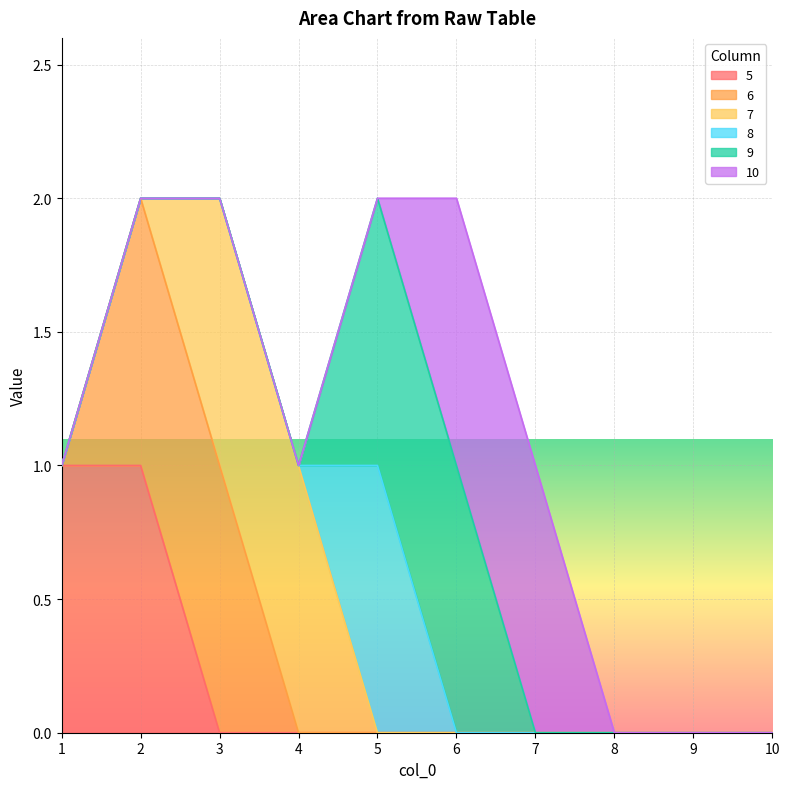

True or false: 10 and 8 intersect in this chart.

True